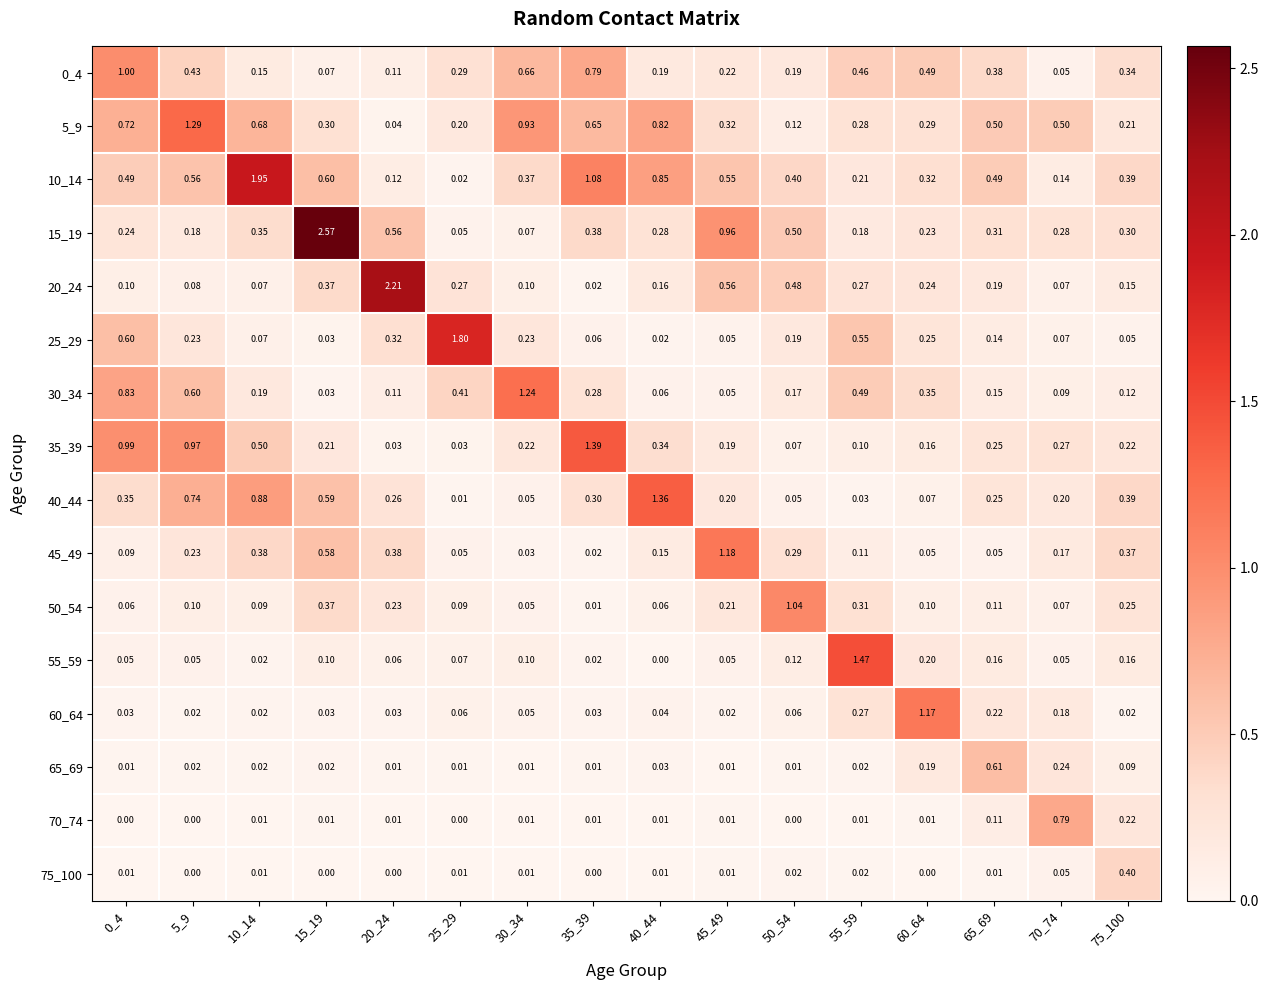

Is the value of 75_100 at 65_69 greater than the value of 0_4 at 30_34?

No